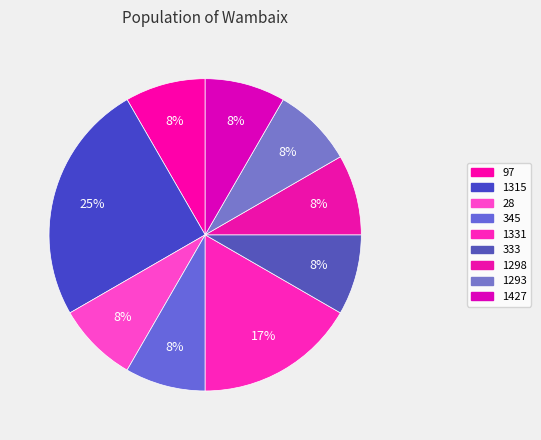

What portion of the pie excludes 1293?

91.7%